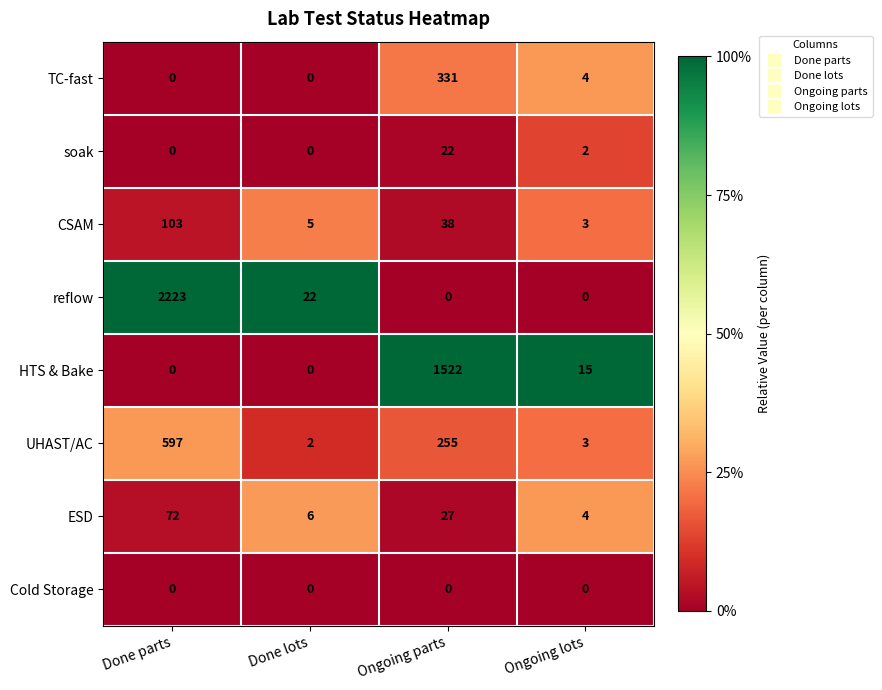

What is the total value across all series at Ongoing lots?

31